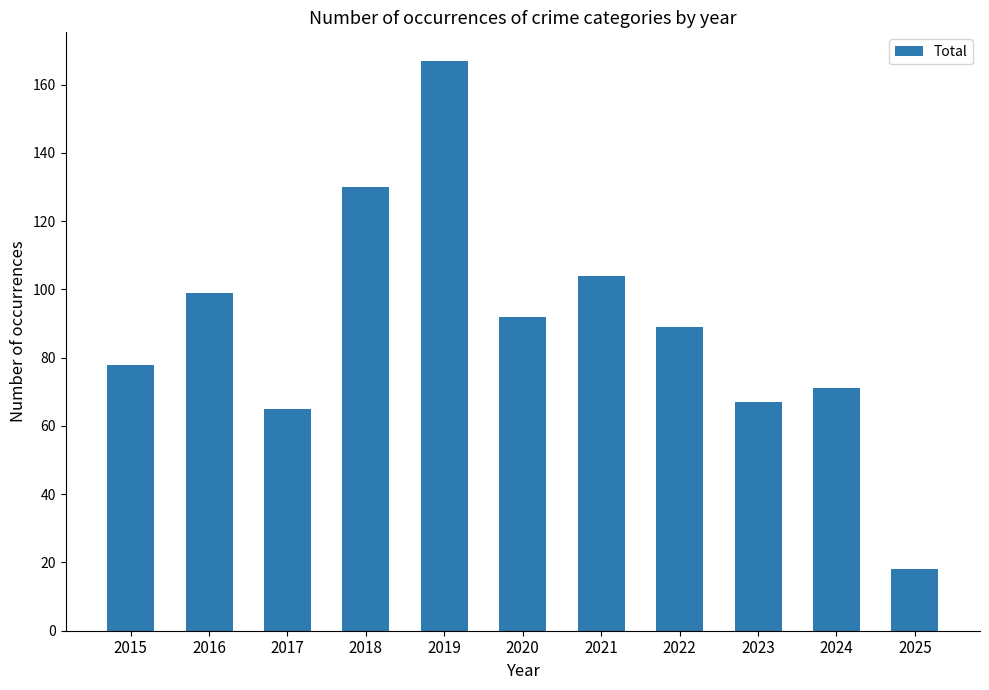

Reading left to right, transcribe all the data shown in this chart.

78	99	65	130	167	92	104	89	67	71	18